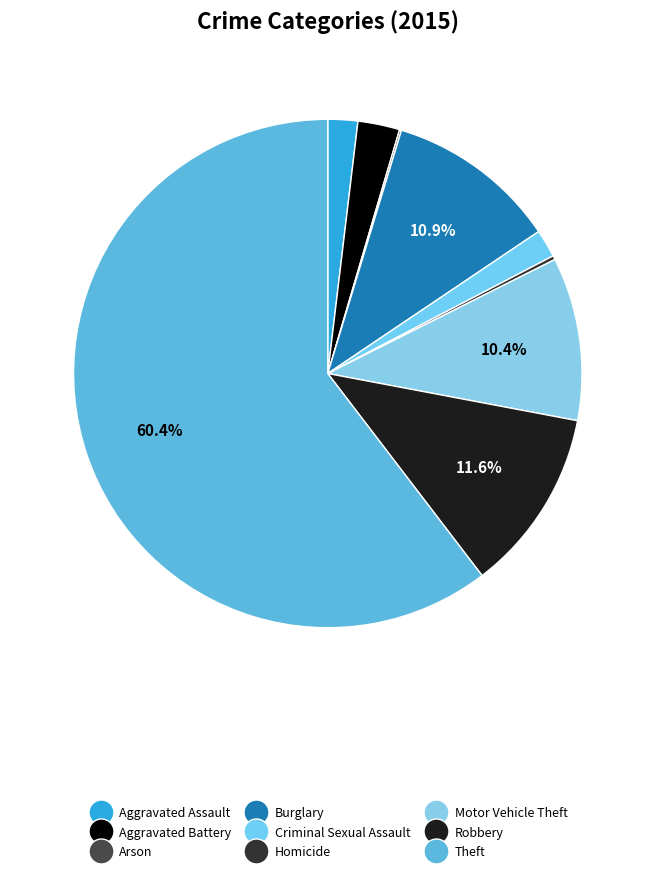

How many slices are in this pie chart?

9